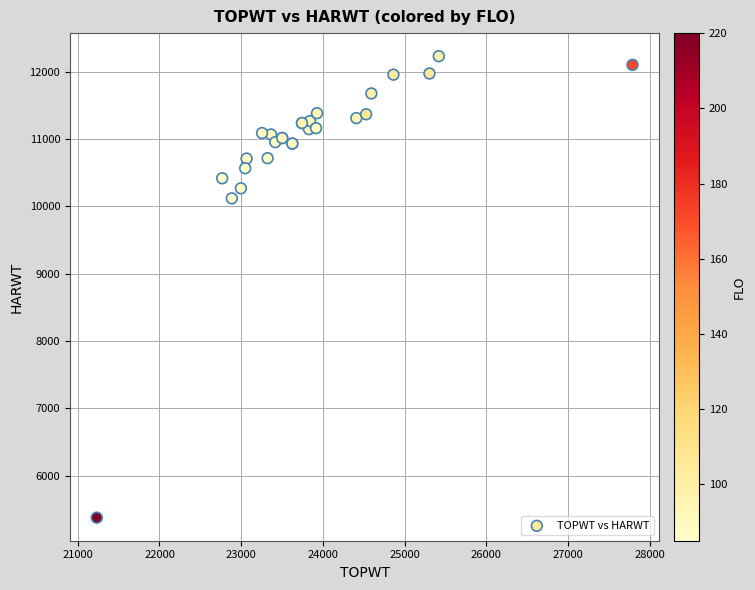

What Y value in the scatter plot is closest to 8803?

10118